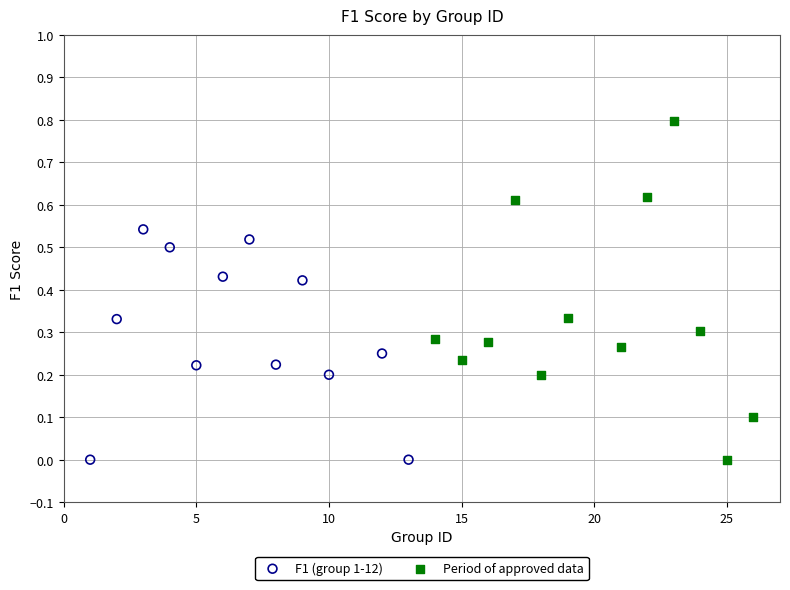

Which series reaches the maximum Y coordinate?

Period of approved data